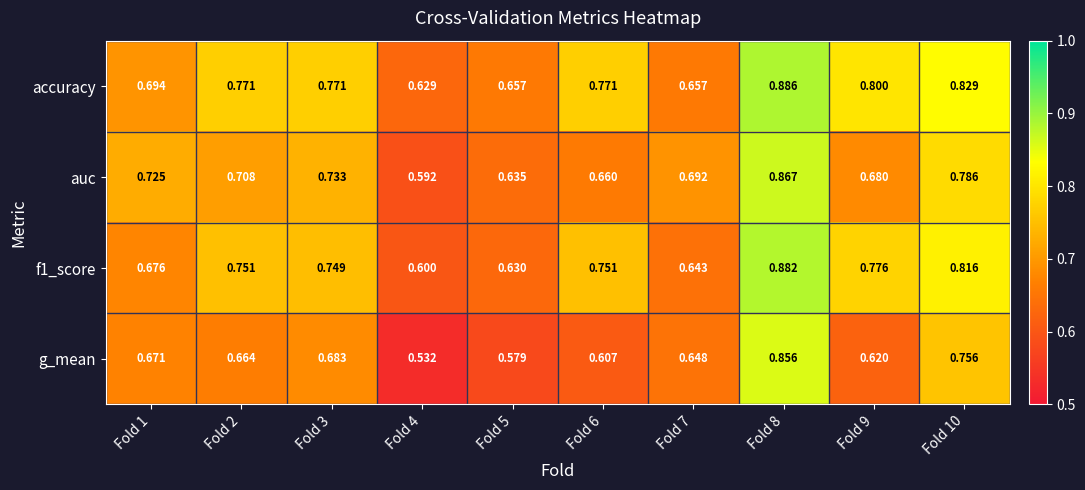

Which series changed the most between Fold 2 and Fold 7?

accuracy